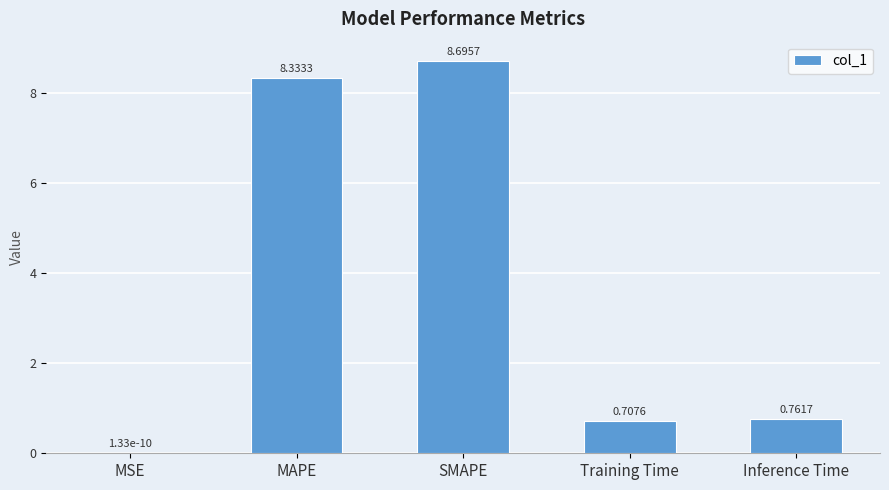

Which label corresponds to the largest value in the chart?

SMAPE